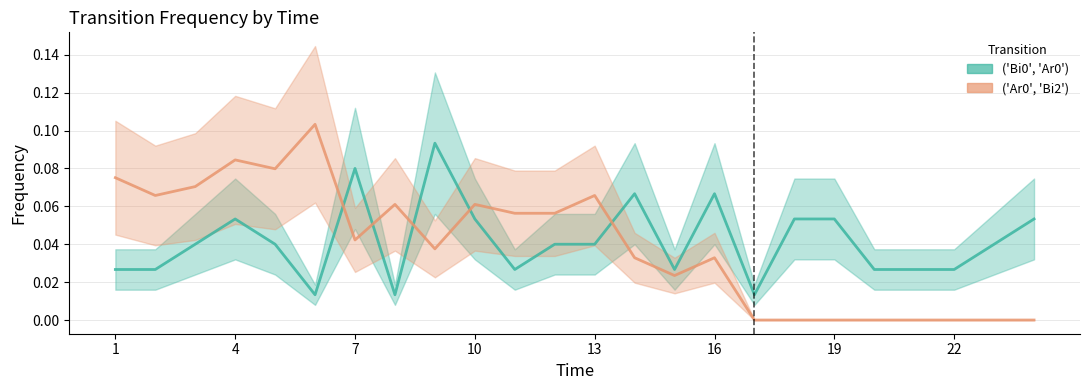

Does the chart have visible grid lines?

Yes